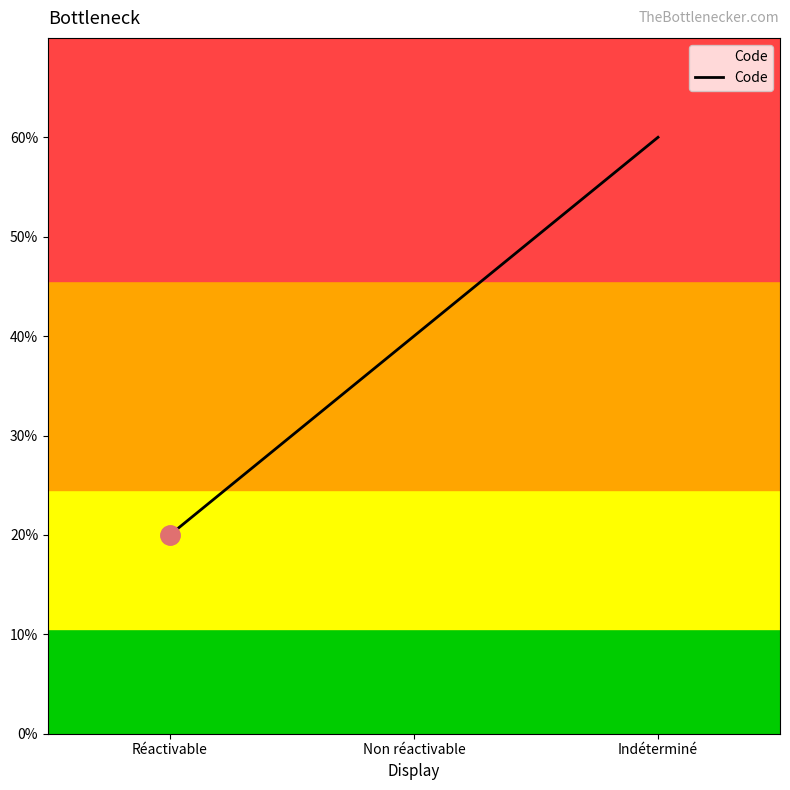

Is this an area chart (filled region under the line)?

Yes